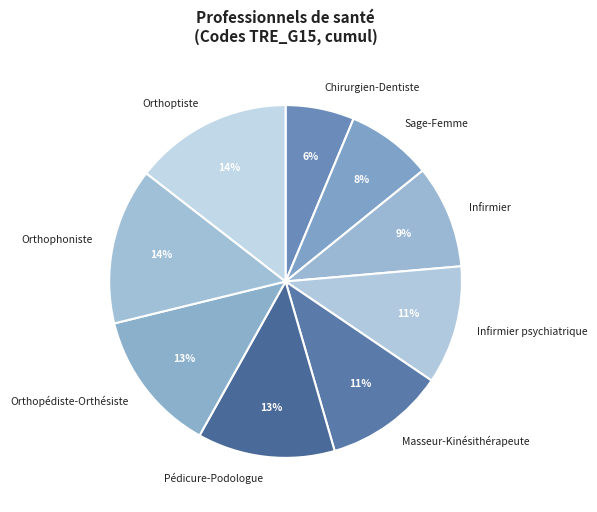

Between Sage-Femme and Infirmier, which is larger?

Infirmier